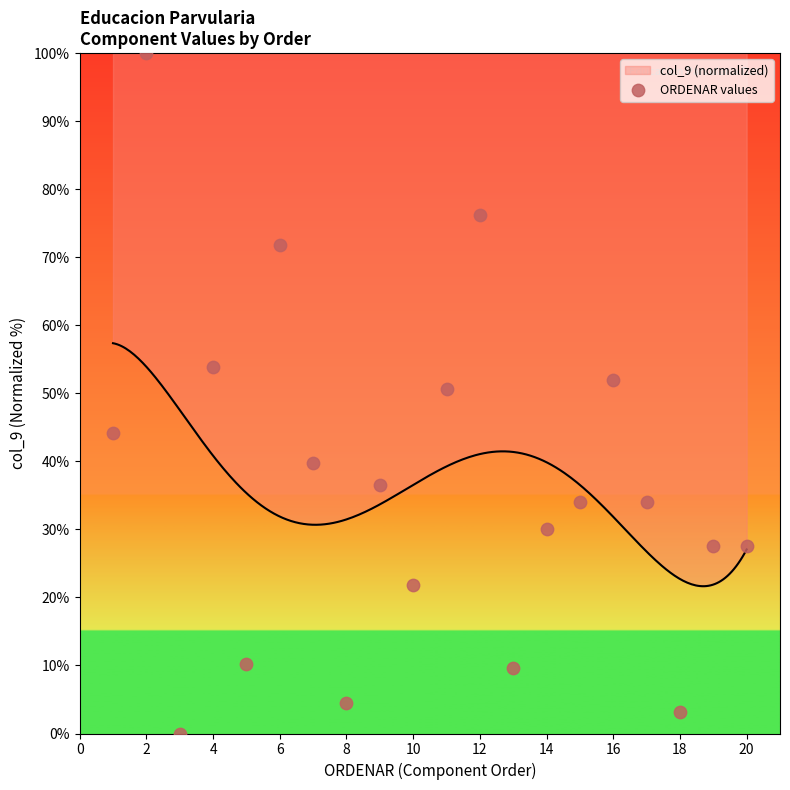

What is the maximum value for col_9 (normalized)?

57.4